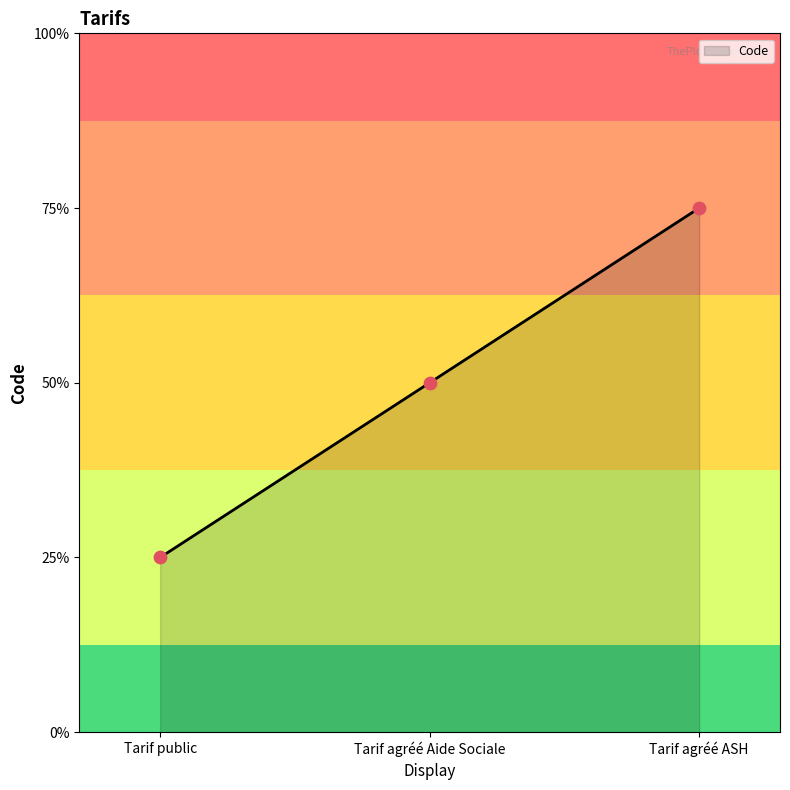

Between Tarif agréé ASH and Tarif public, which is larger?

Tarif agréé ASH